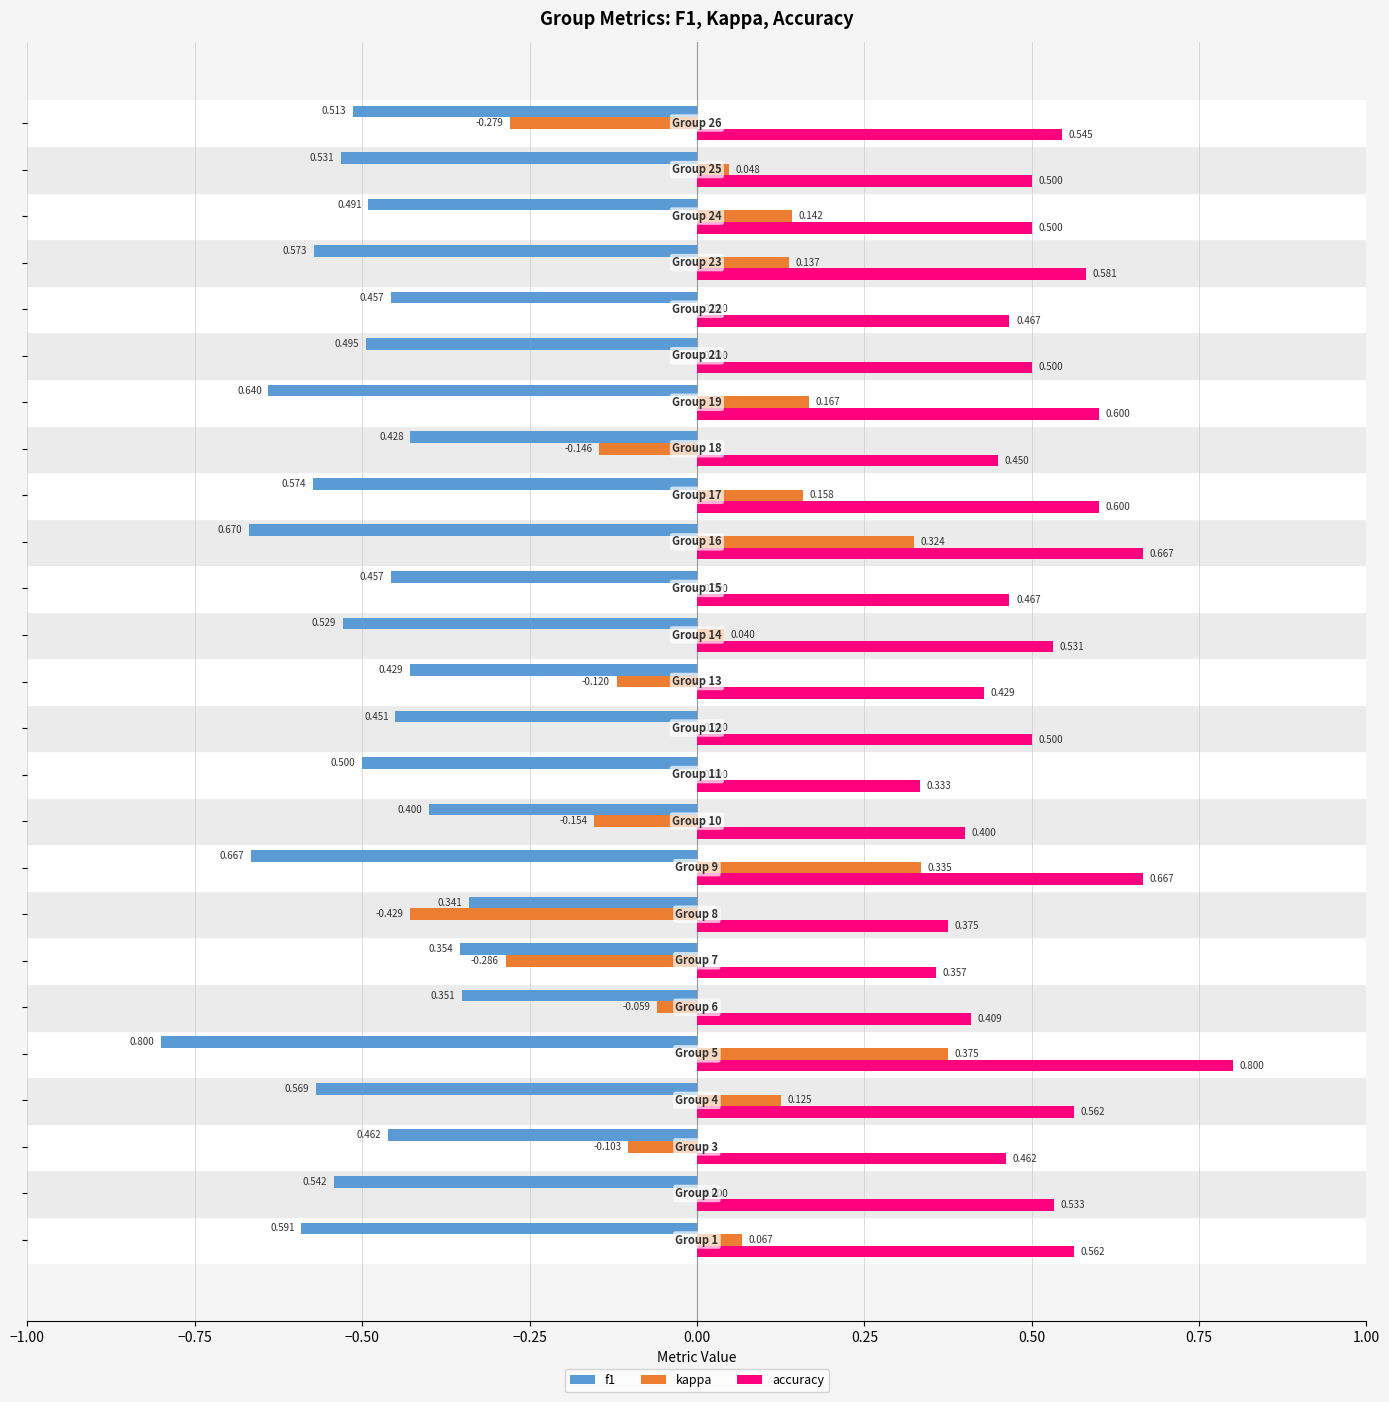

What are all the series names shown in the legend?

f1, kappa, accuracy